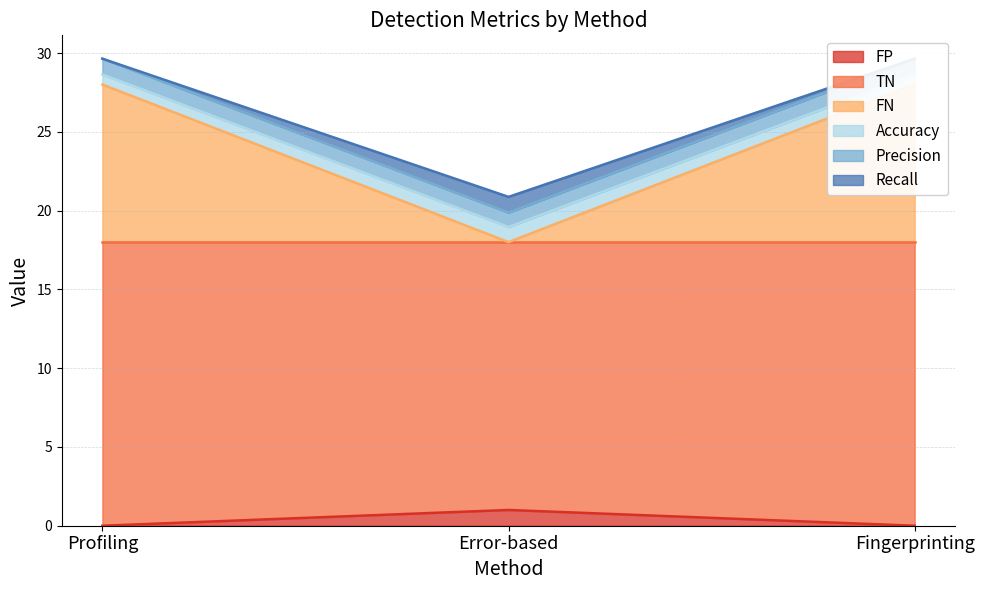

True or false: FP has a value of 0 at Error-based.

False